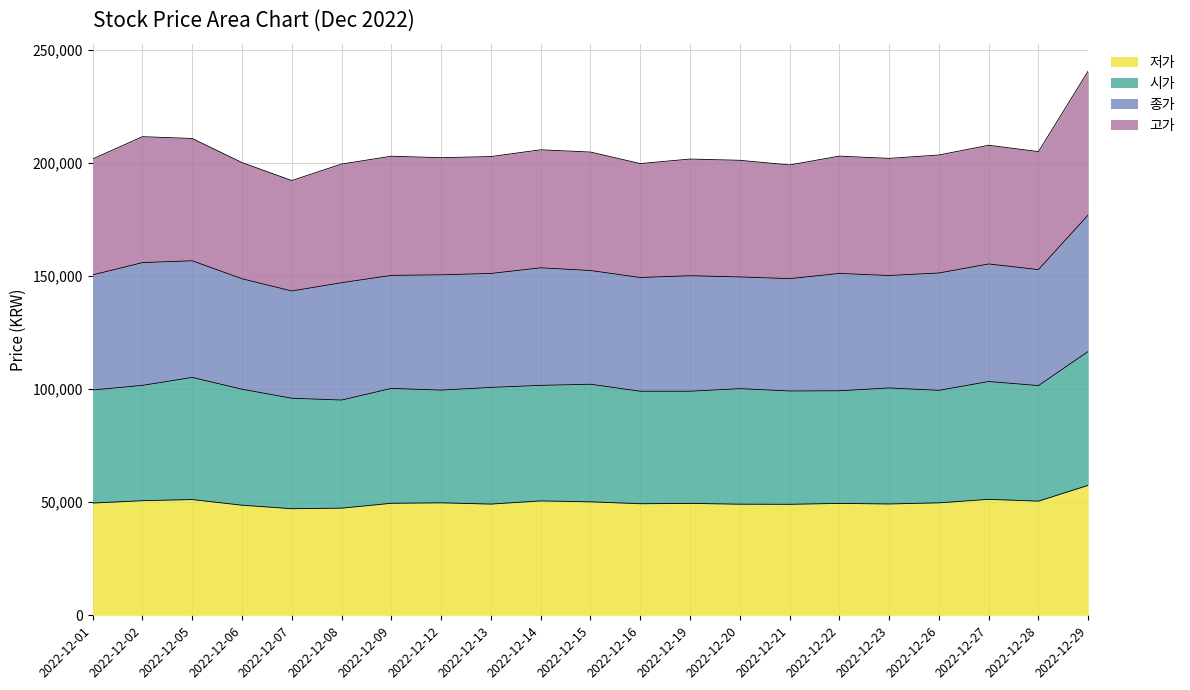

What is the highest value of the 저가 series?

57500